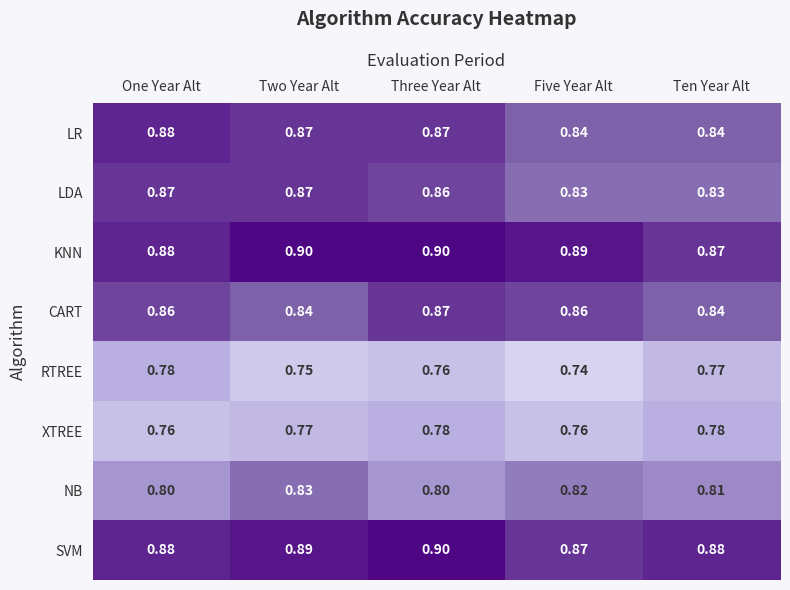

Which series has the largest total across all categories?

KNN